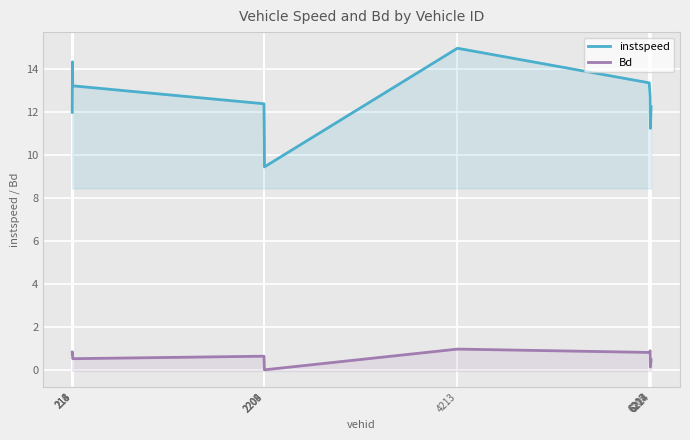

Is it true that instspeed equals 22.4 at 6205?

False